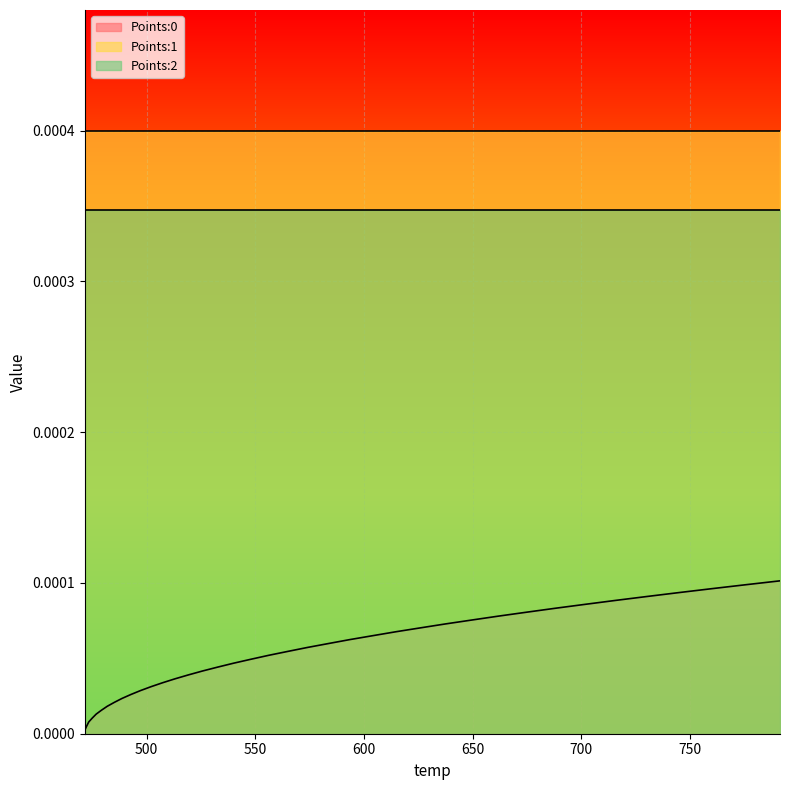

The Points:2 series shows 0.0 at 1. True or false?

False